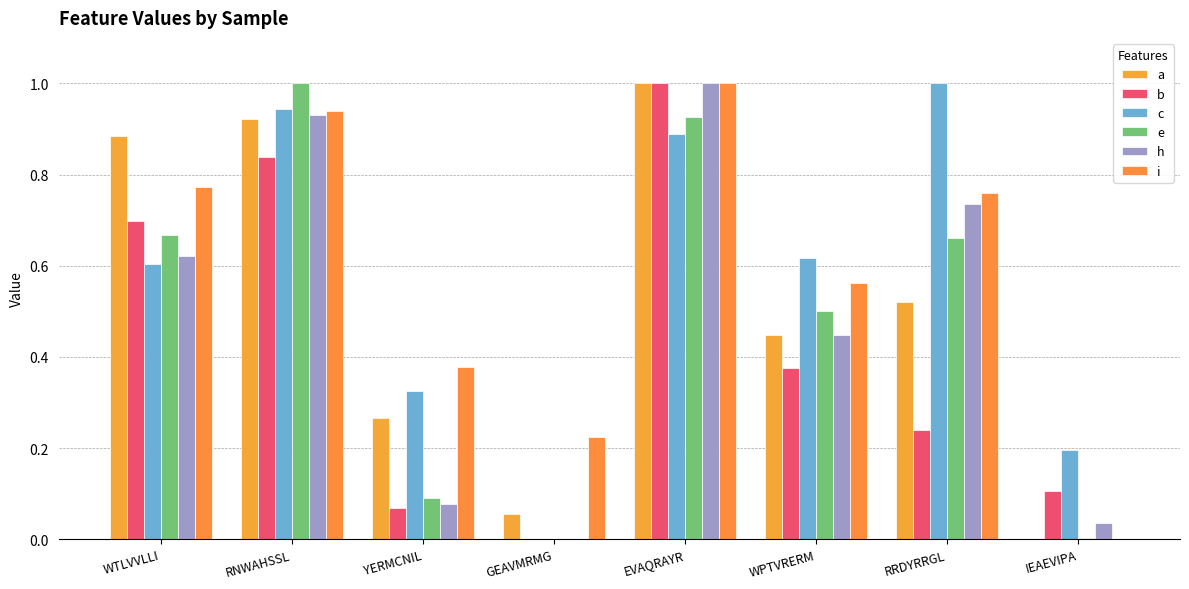

What is the label of the 7th bar from the left?

RRDYRRGL